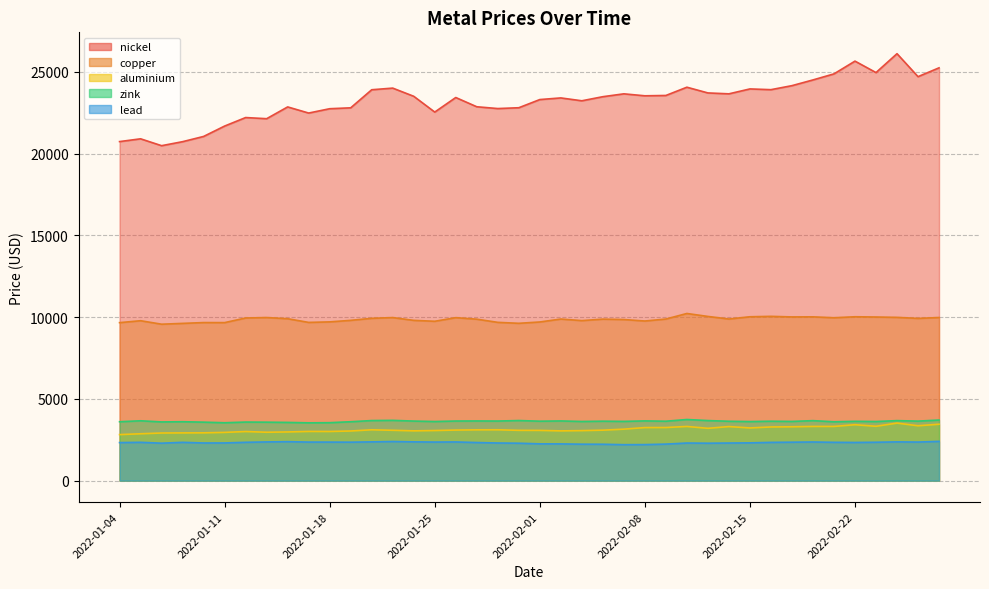

What is the greatest value displayed?

26105.0